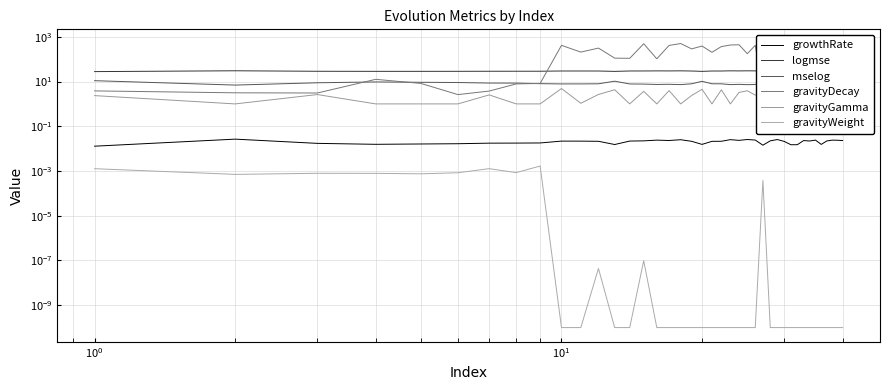

At how many categories does at least one series exceed 53?

30